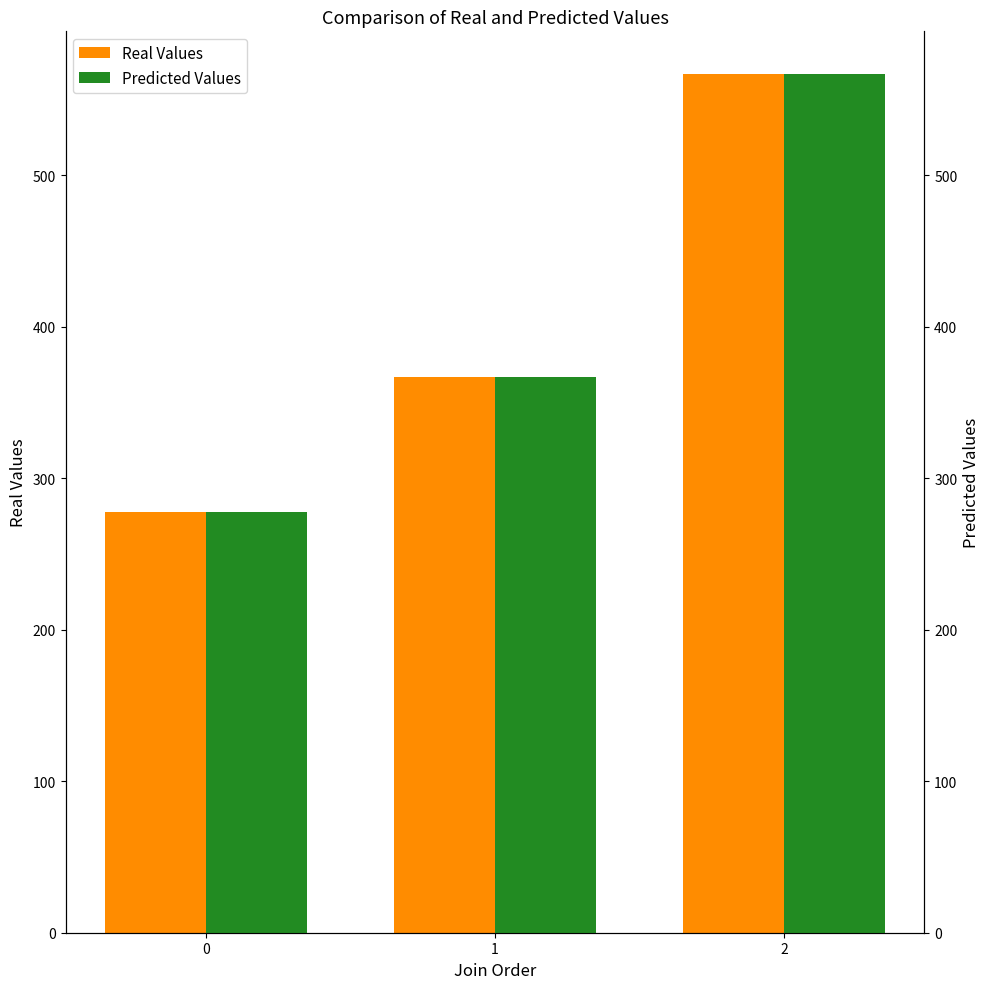

Reading left to right, list all the values displayed in this chart.

Real Values: 0=277.8	1=366.7	2=566.7
Predicted Values: 0=277.8	1=366.7	2=566.7